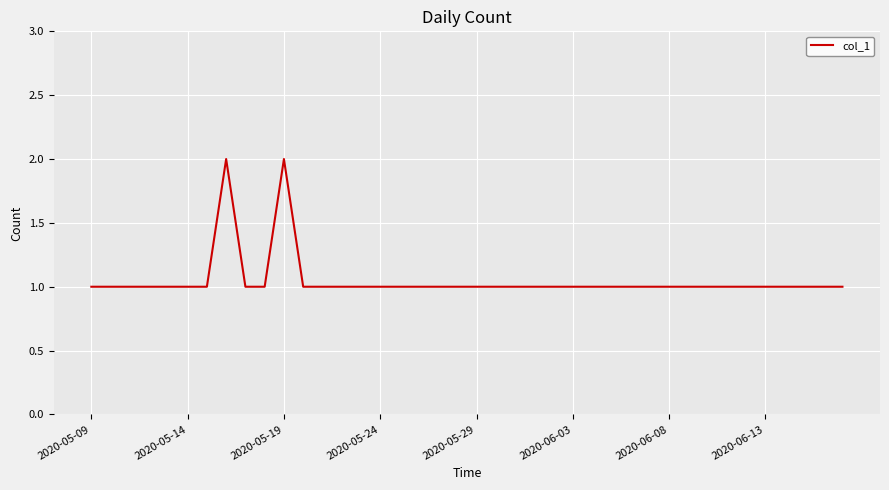

How many lines are shown in the chart?

1